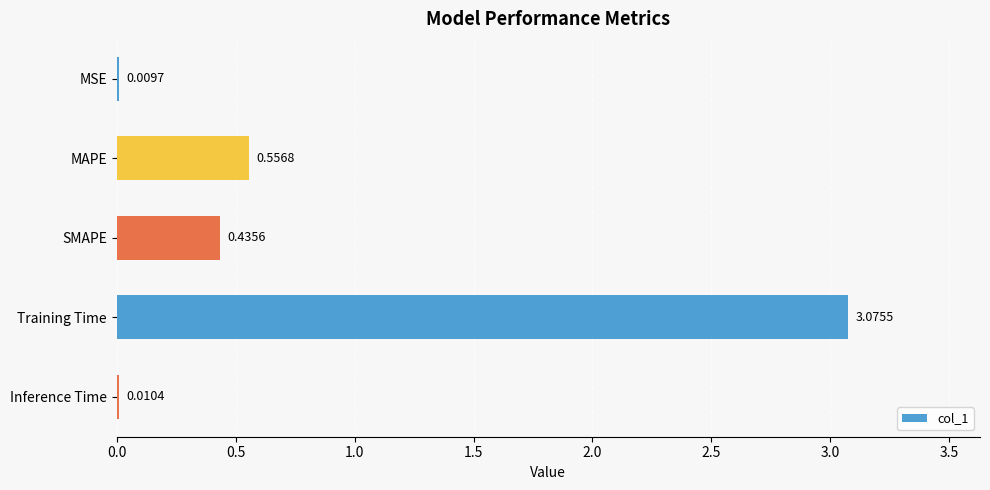

What is the change in value from MSE to Training Time?

+3.1